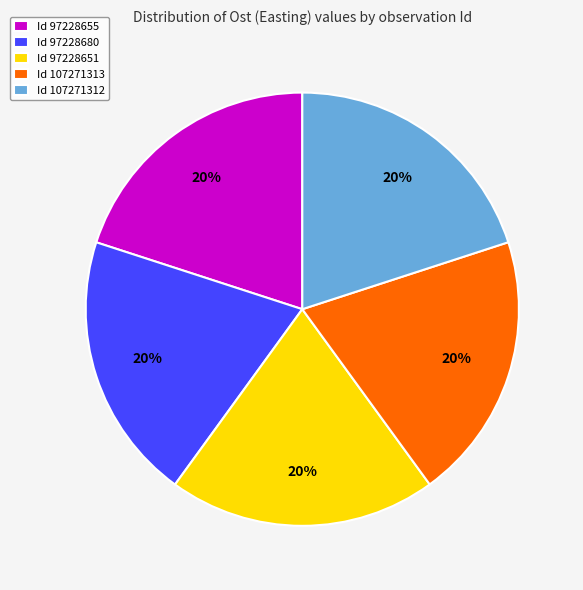

To the nearest percent, what is the combined percentage of Id 97228655 and Id 97228651?

40%